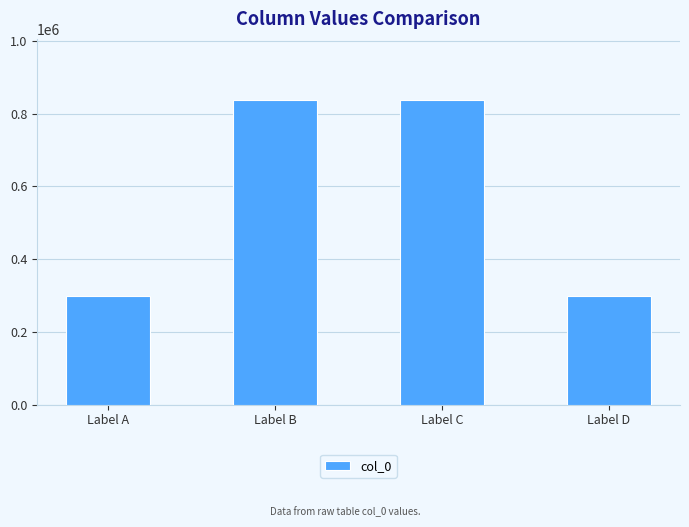

Is it true that the value at Label A is 297675?

True